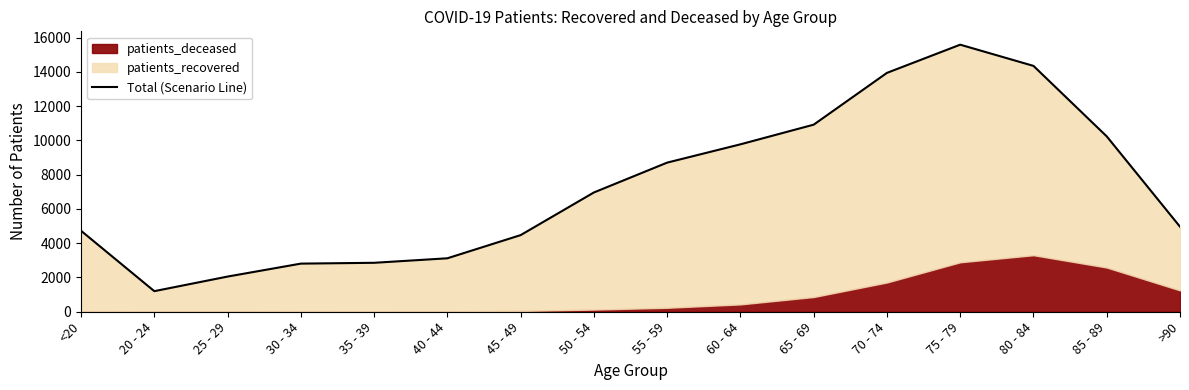

What is the maximum value shown in the chart?

15593